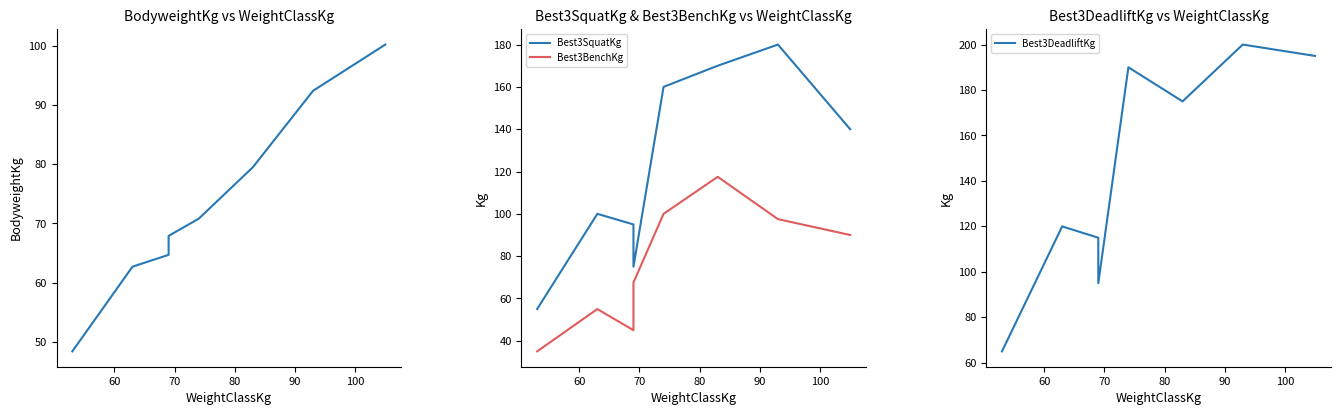

How many lines are shown in the chart?

4